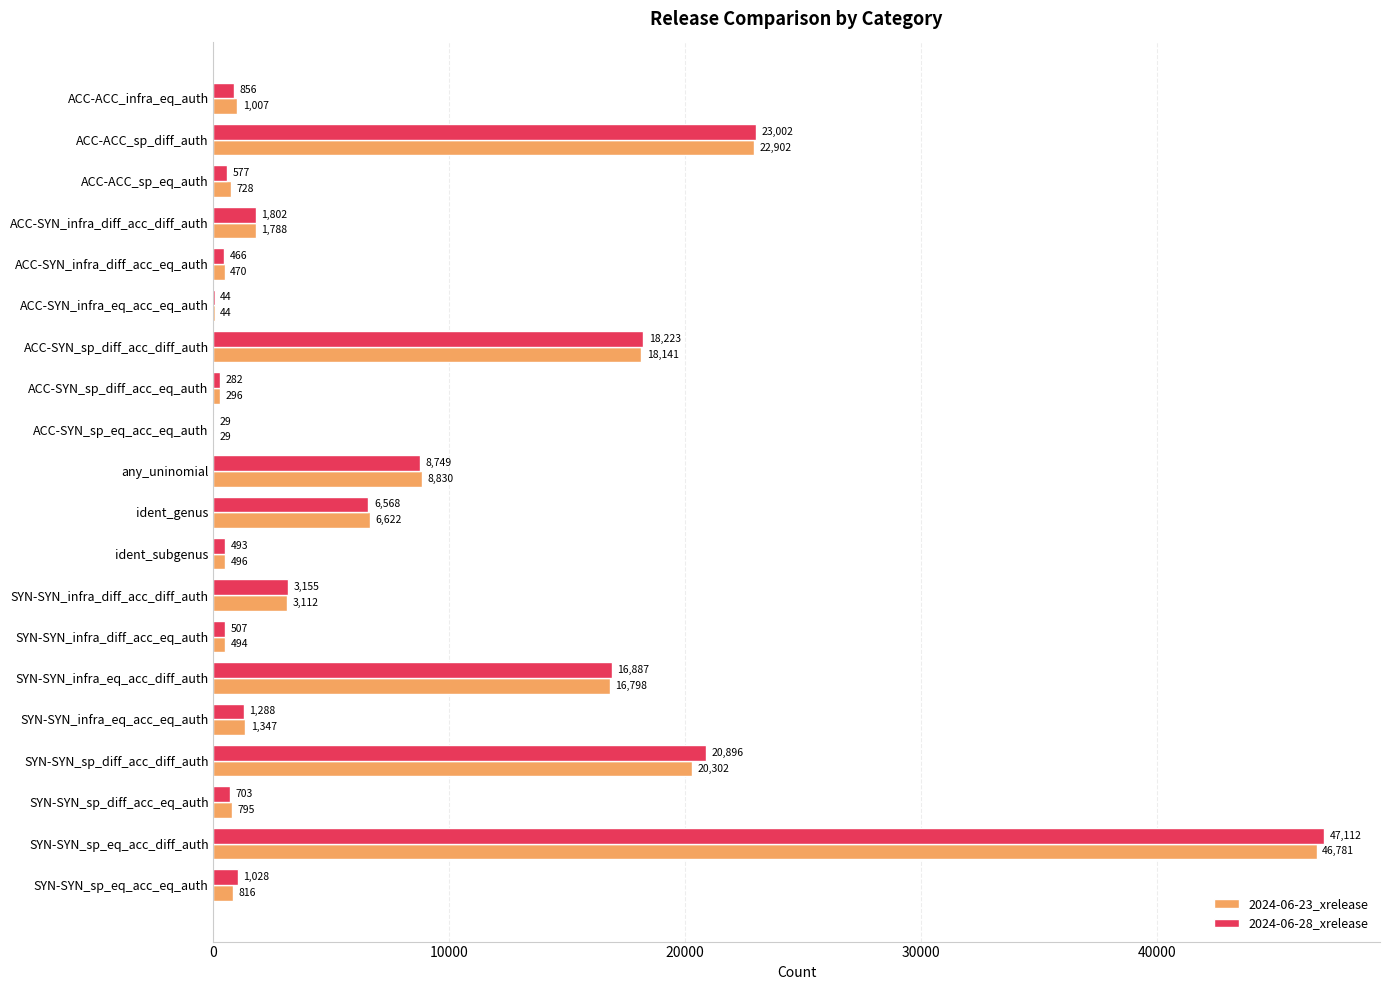

What is the approximate value of 2024-06-28_xrelease at ident_subgenus, to the nearest 100?

500